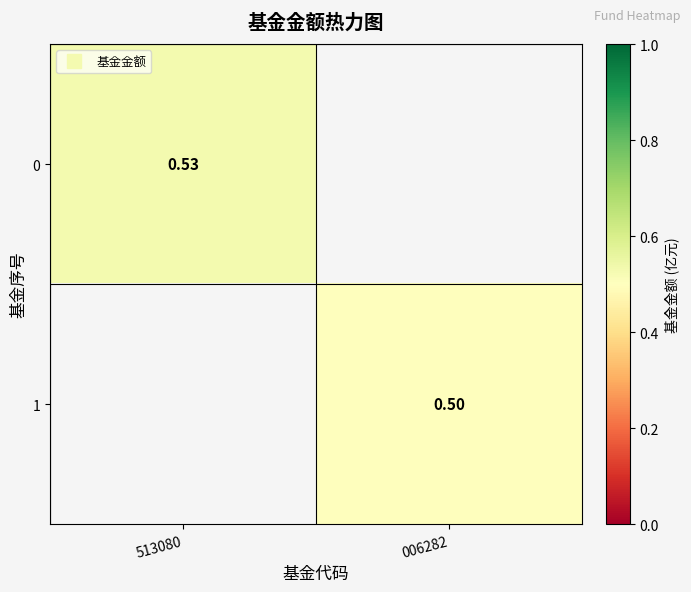

Is the value of 1 at 513080 greater than the value of 0 at 513080?

No